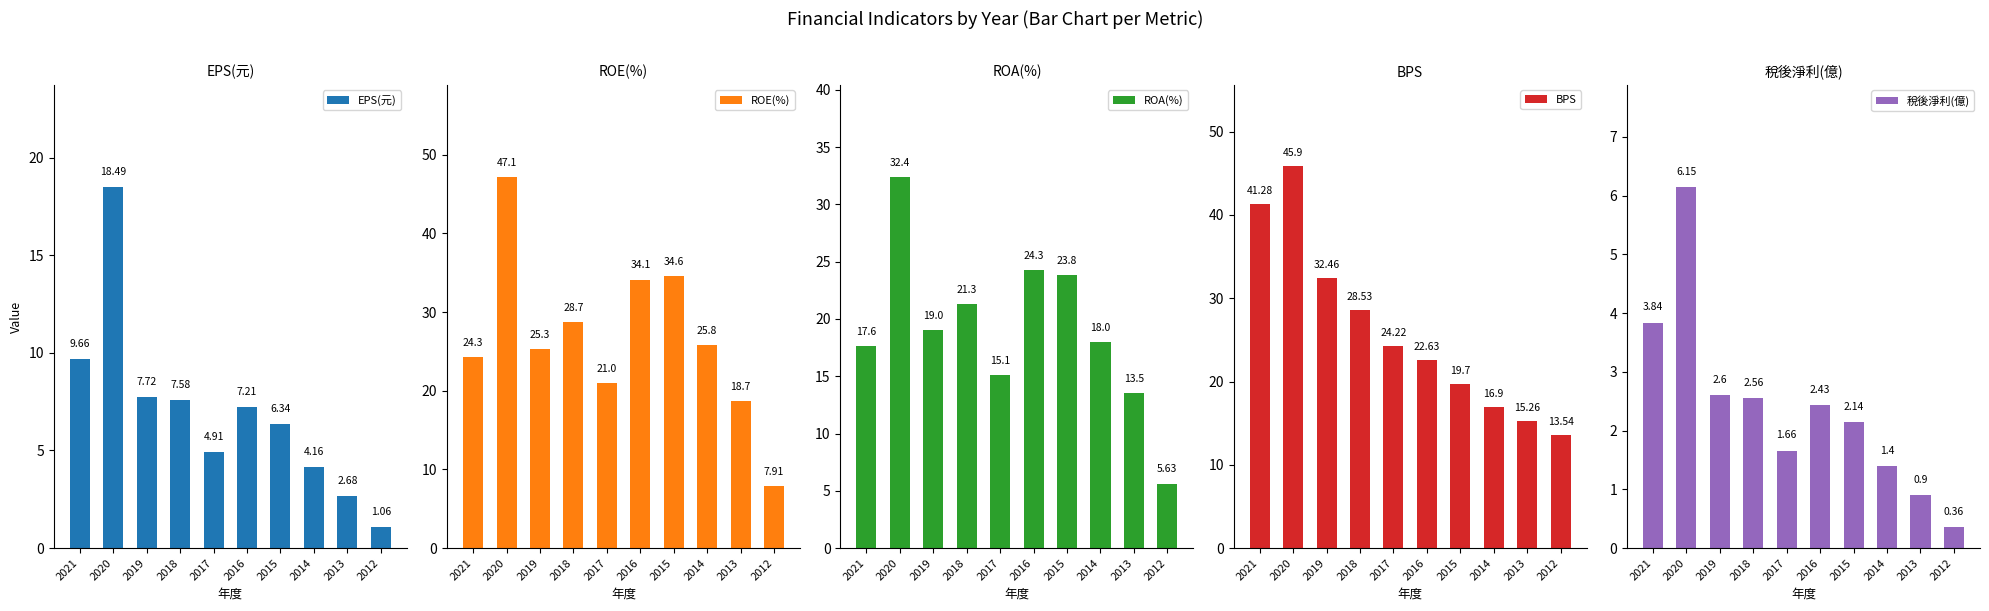

What is the difference between the maximum and second lowest values in the 稅後淨利(億) series?

5.2